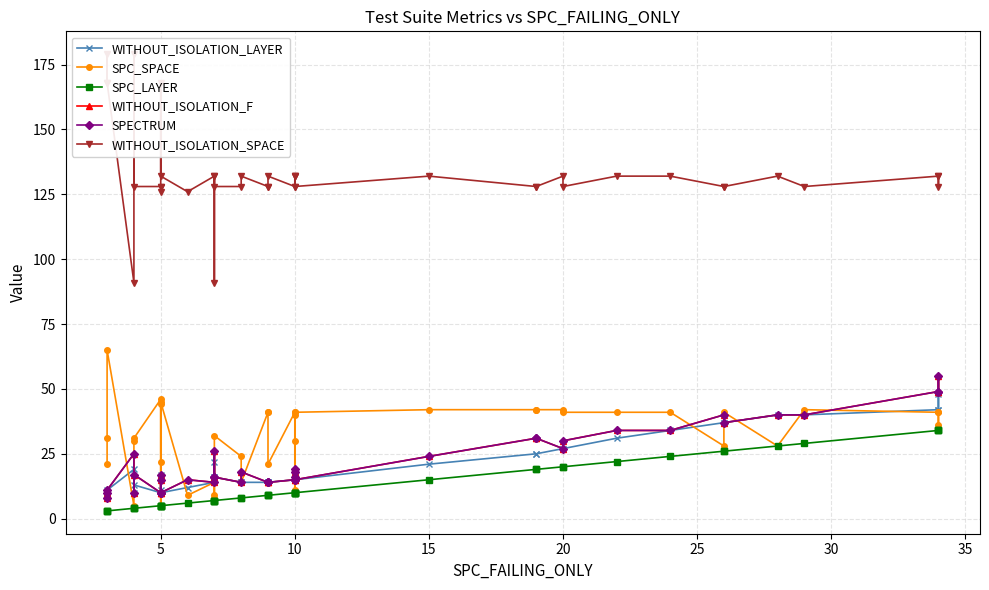

Does the chart have visible grid lines?

Yes